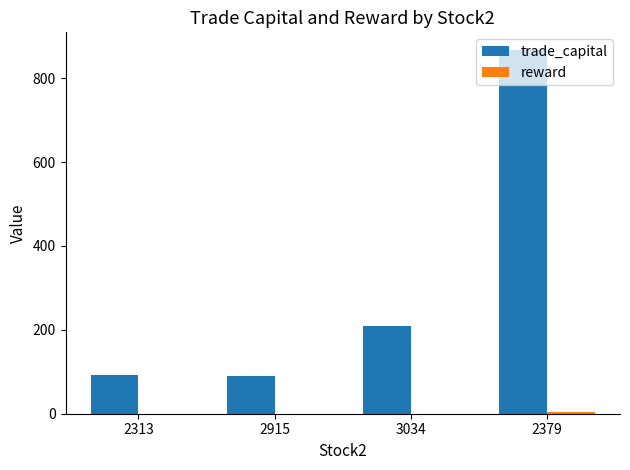

What is the maximum value shown in the chart?

866.1